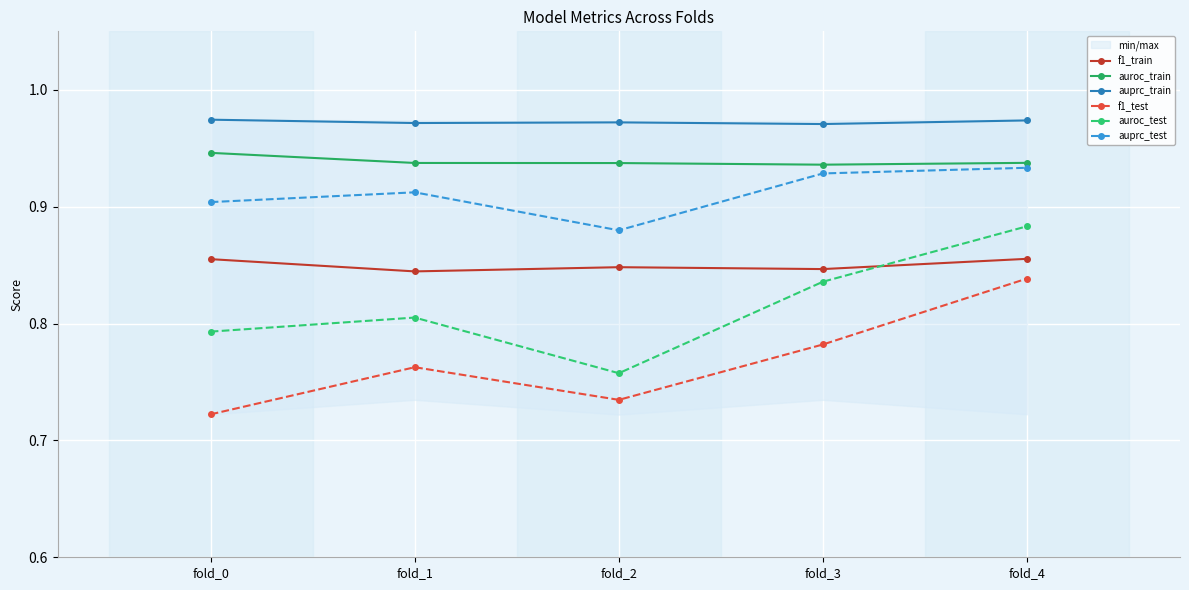

What is the highest value of the auroc_test series?

0.9